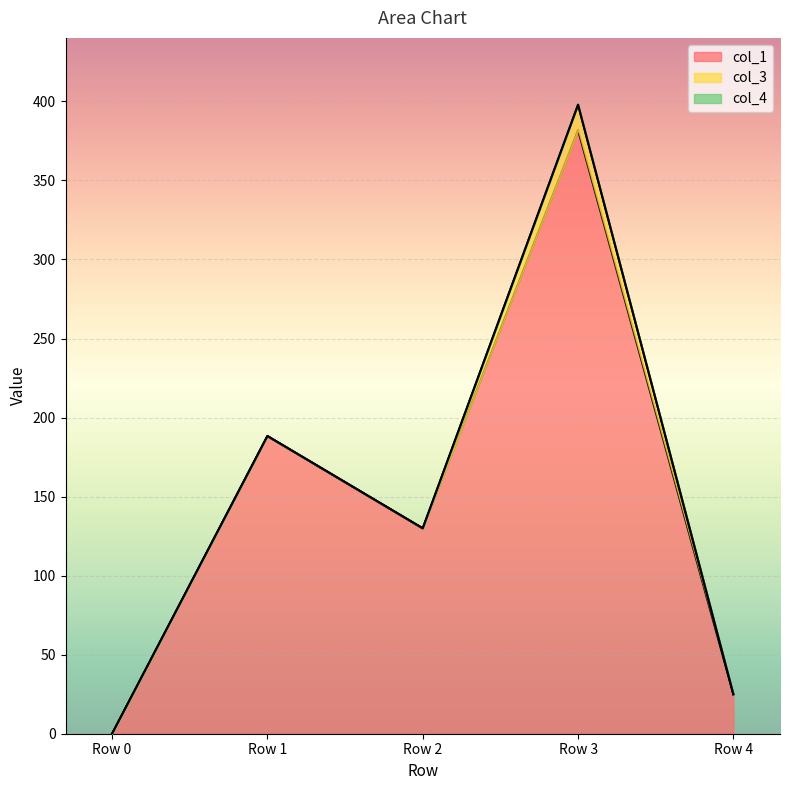

At which category is the sum across all series the highest?

Row 3